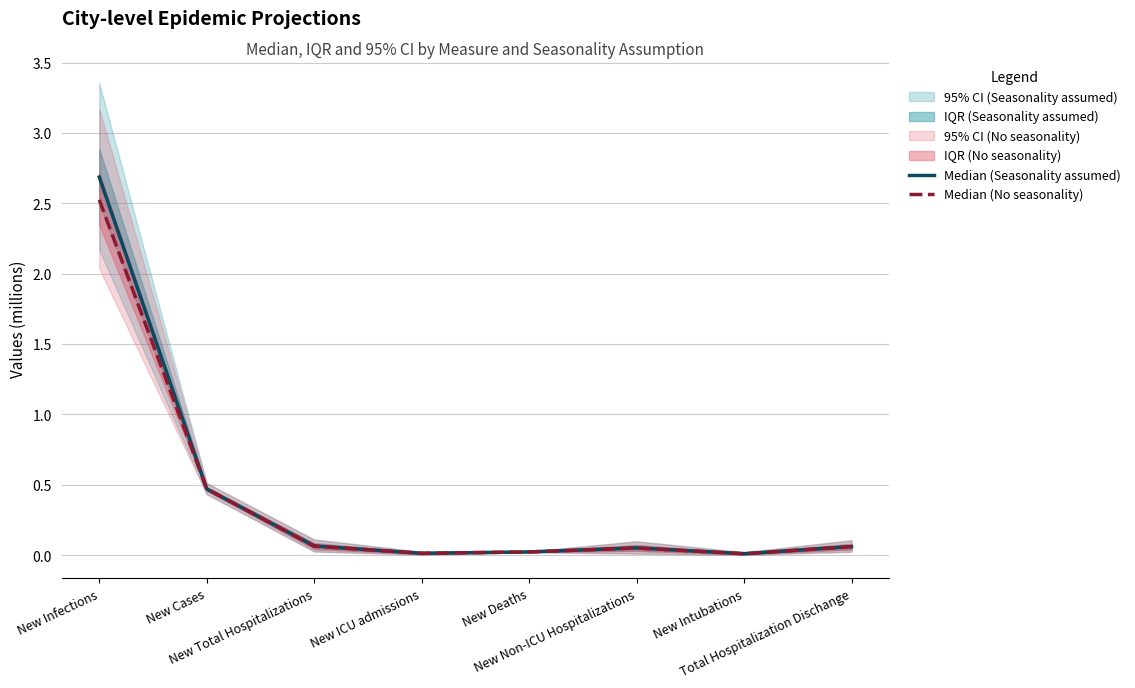

The value of Median (No seasonality) at New Deaths is 0.0. True or false?

True